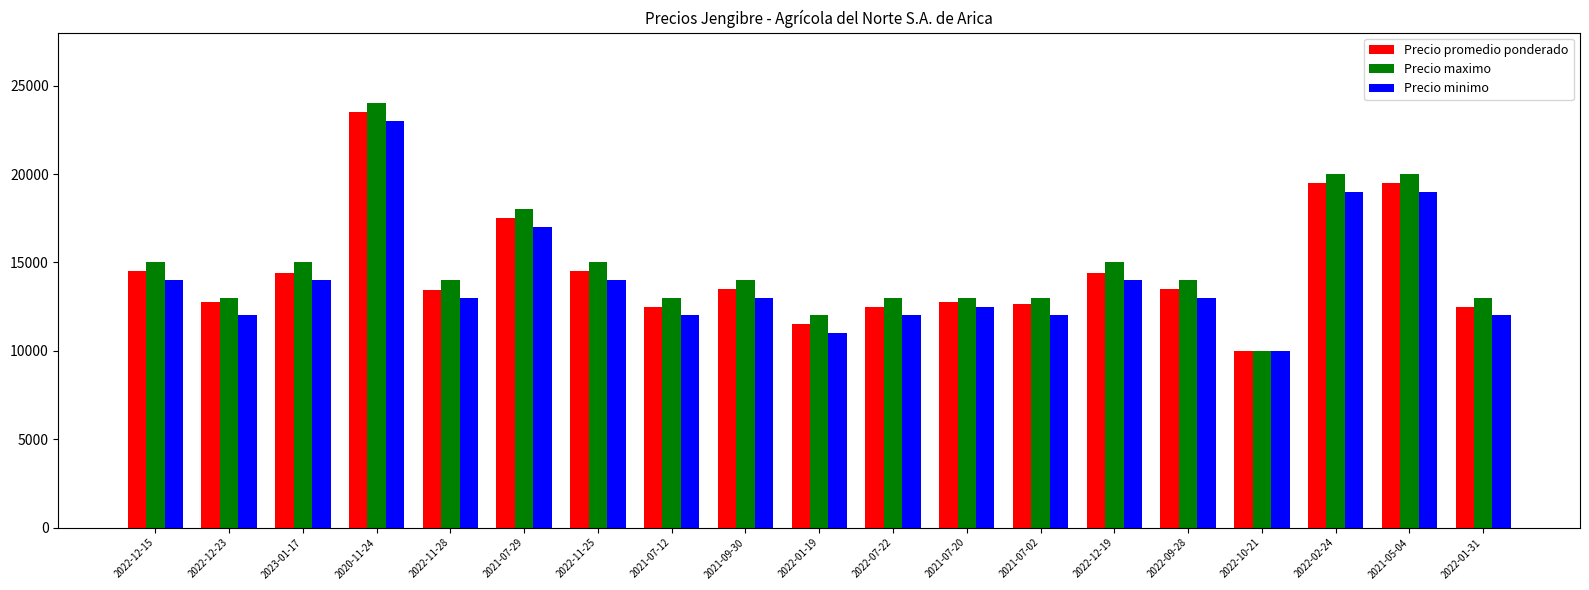

Is the value of Precio maximo at 2022-11-28 greater than the value of Precio minimo at 2022-01-19?

Yes